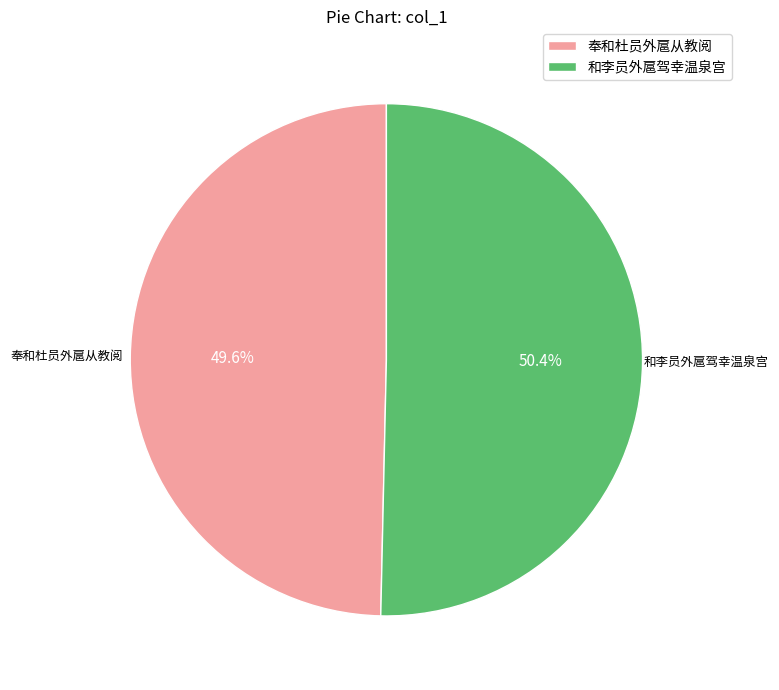

To the nearest percent, what is the difference between the largest and smallest slice percentages?

1%